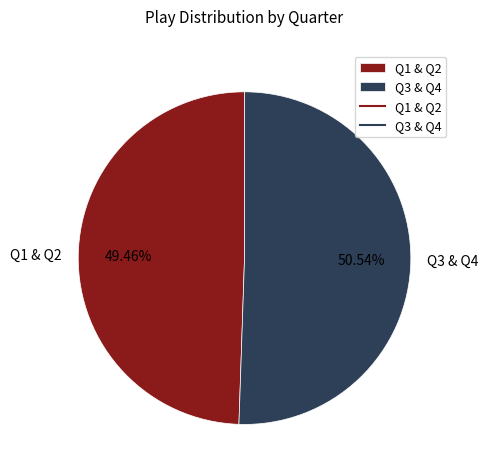

Rank the categories by value from lowest to highest.

Q1 & Q2, Q3 & Q4